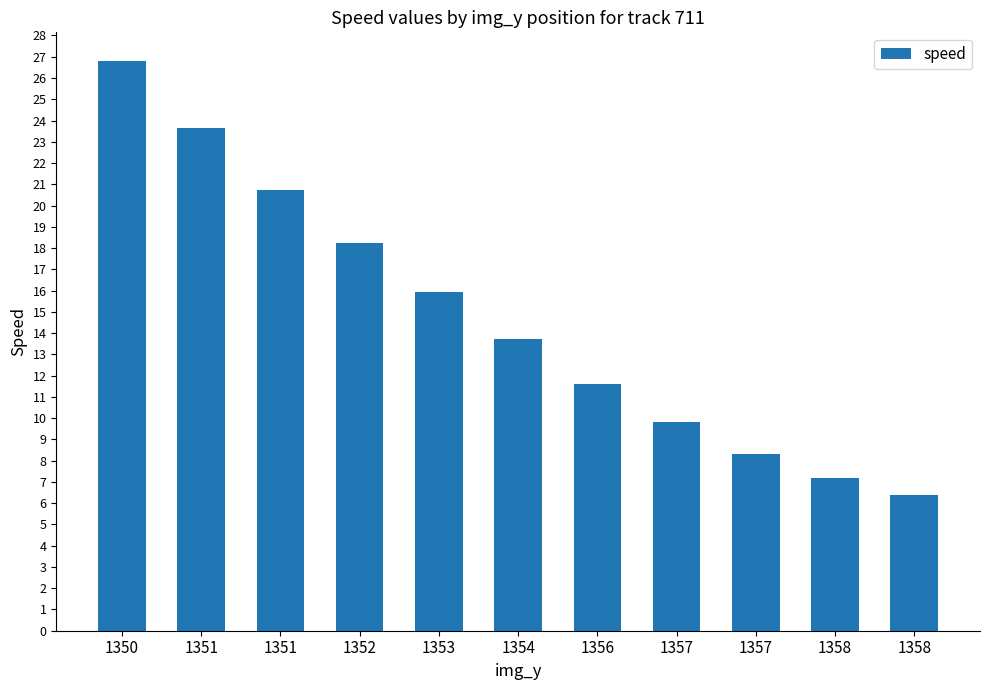

The chart shows a value of 8.3 at 1357. True or false?

True